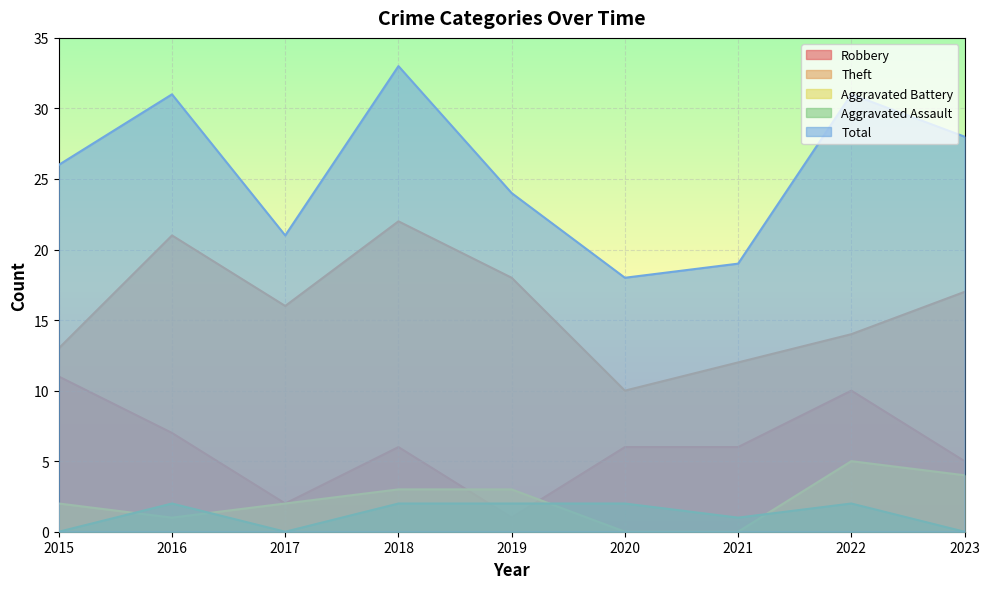

What is the minimum value for Theft?

10